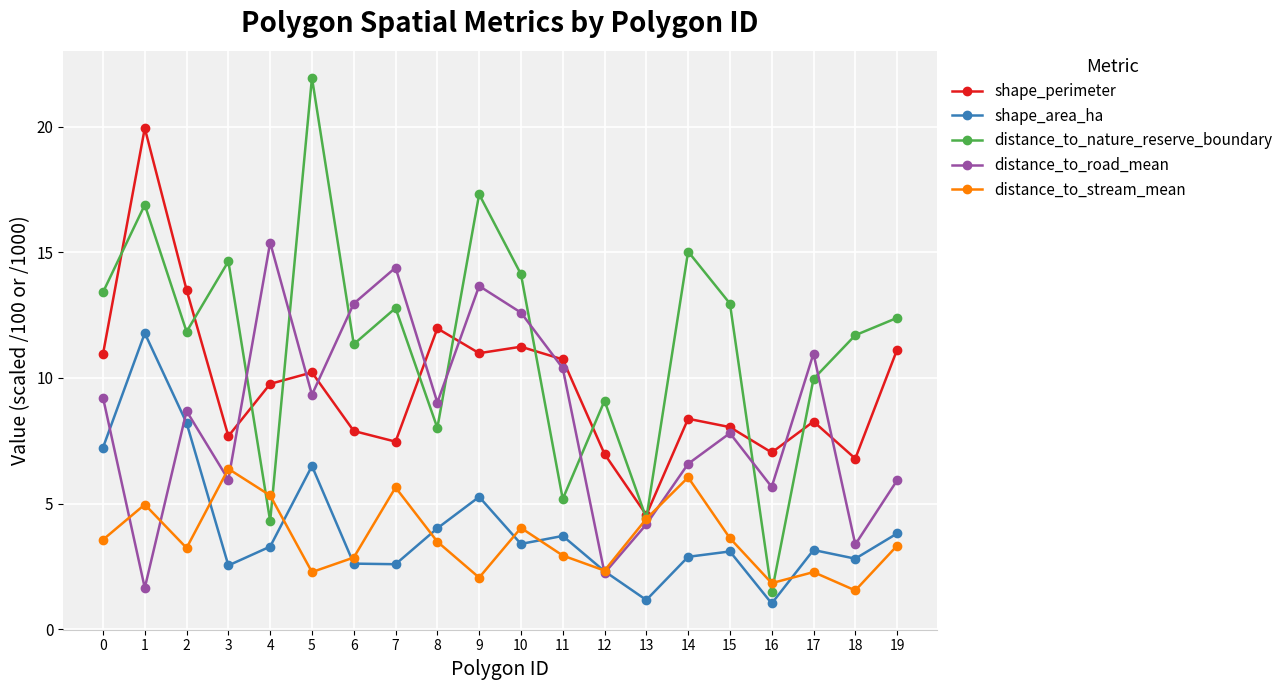

At how many categories does at least one series exceed 19?

2